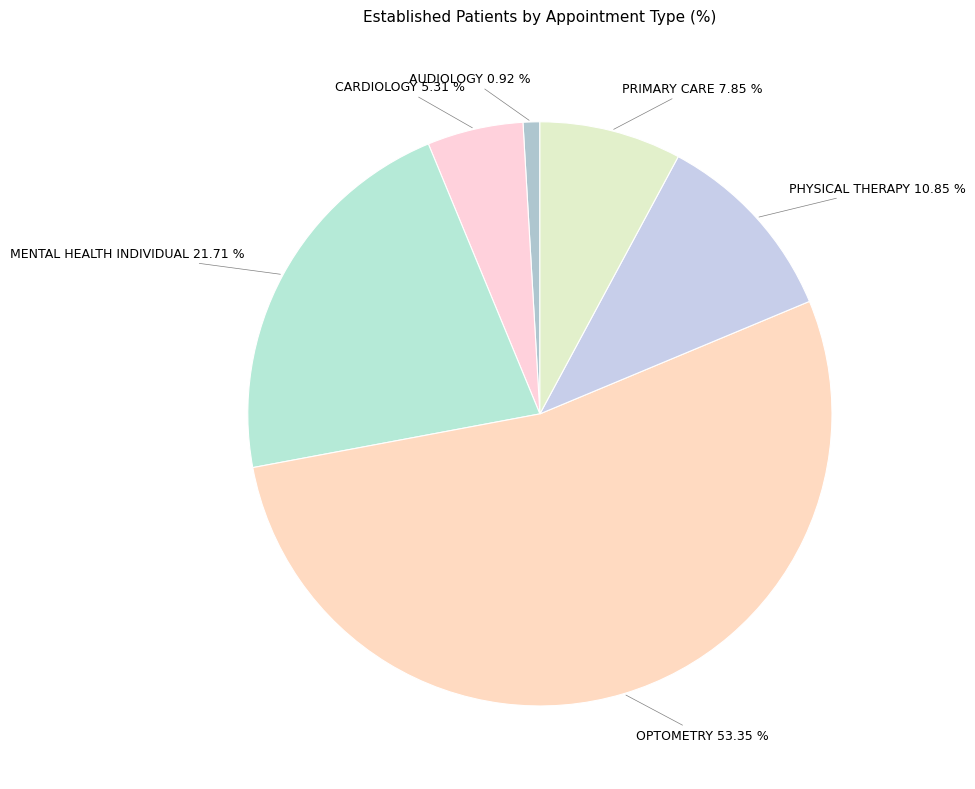

Which slice represents more than half of the pie?

OPTOMETRY